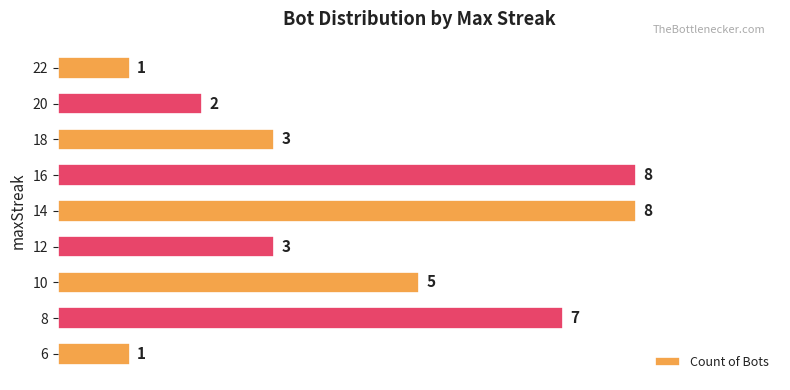

What is the ratio of the value at 16 to the value at 8?

1.1